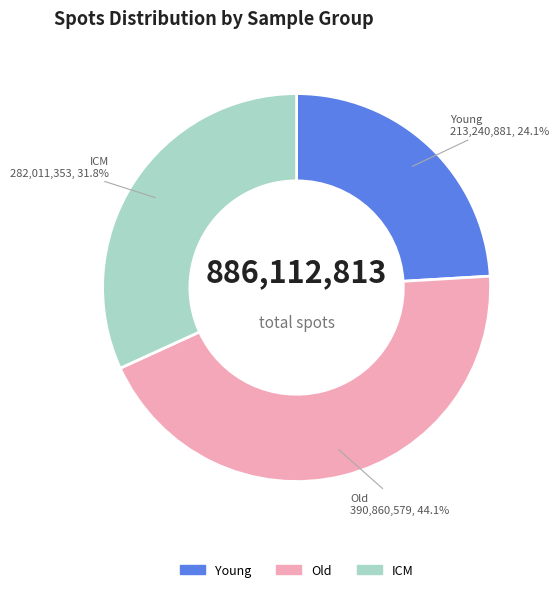

Which slice is the smallest?

Young